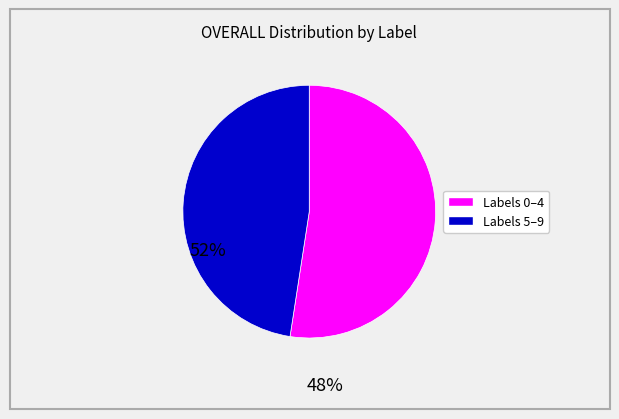

Does any single category account for the majority?

Yes